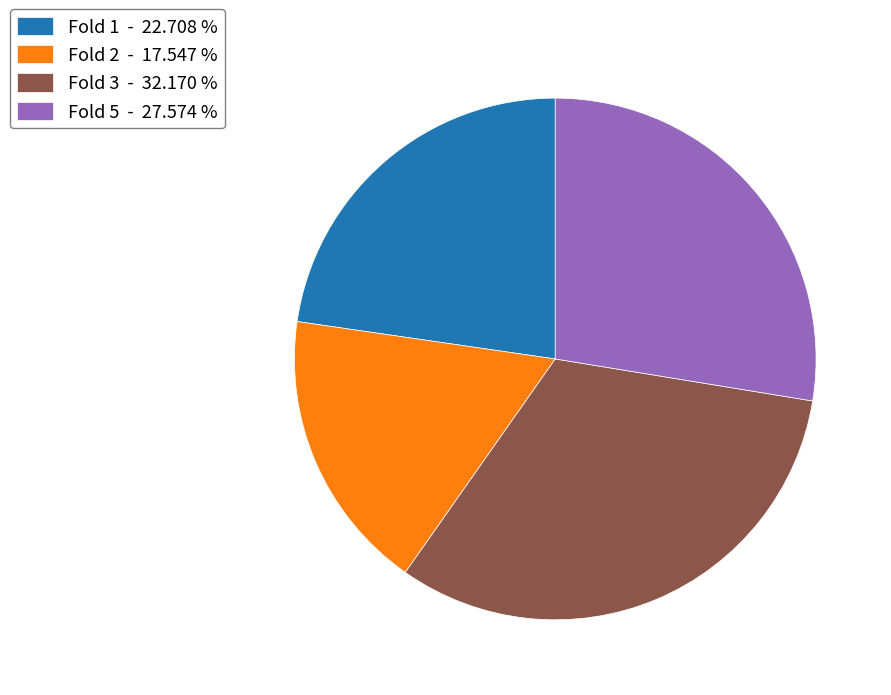

Is the sum of Fold 1 - 22.708 % and Fold 5 - 27.574 % greater than half?

Yes